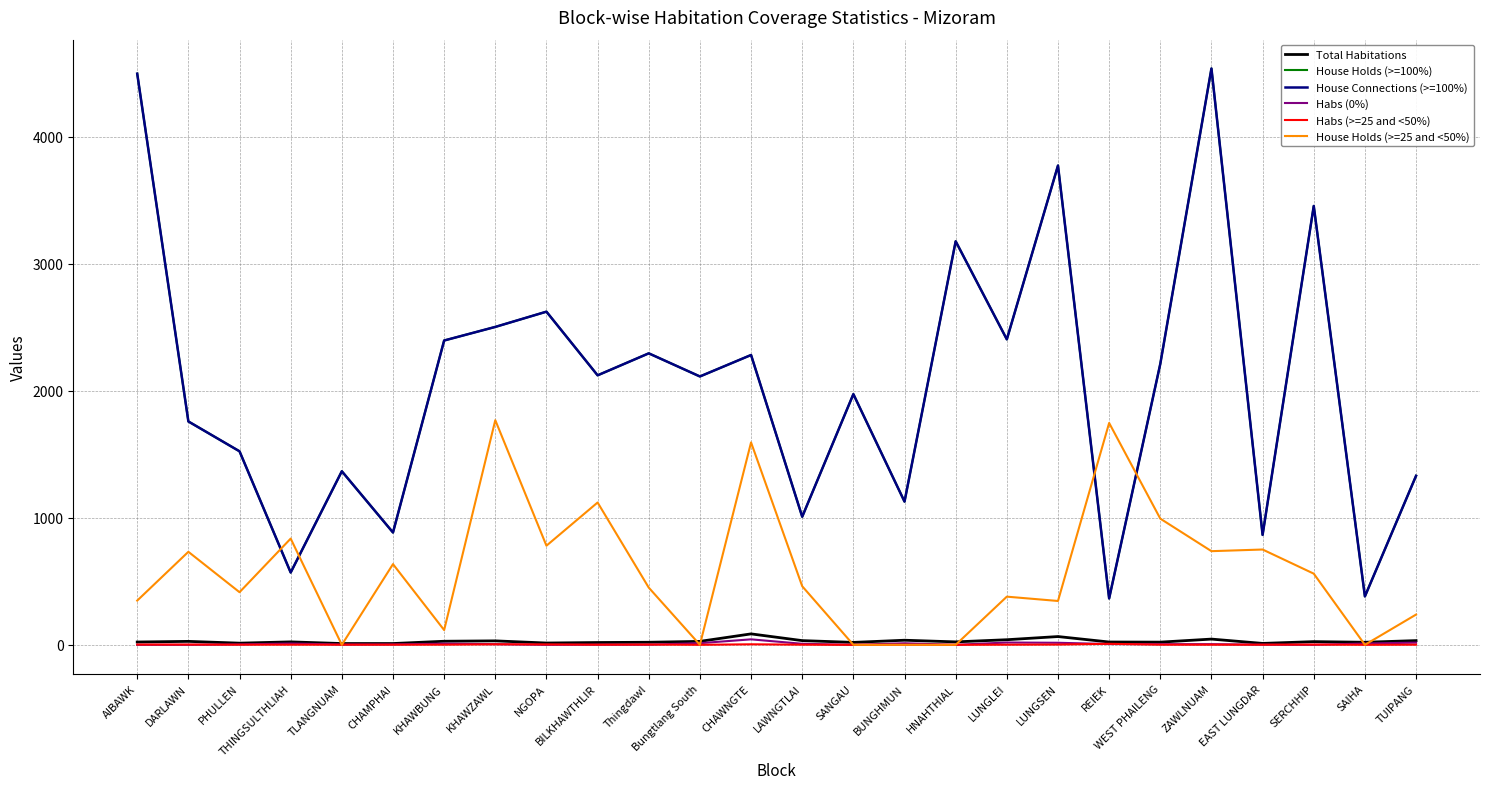

At which label does Habs (>=25 and <50%) first exceed 1?

AIBAWK